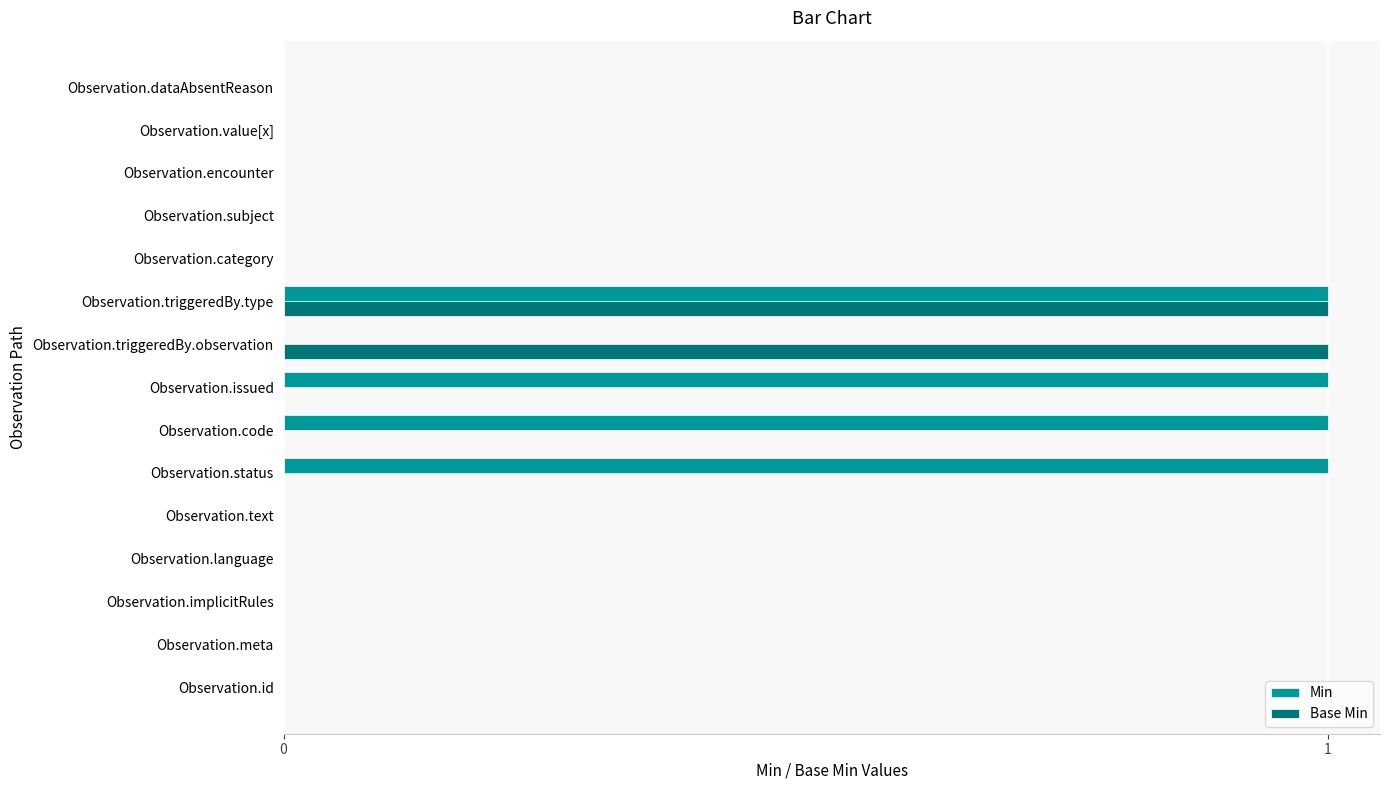

Between Observation.language and Observation.issued, which series saw the biggest shift?

Min